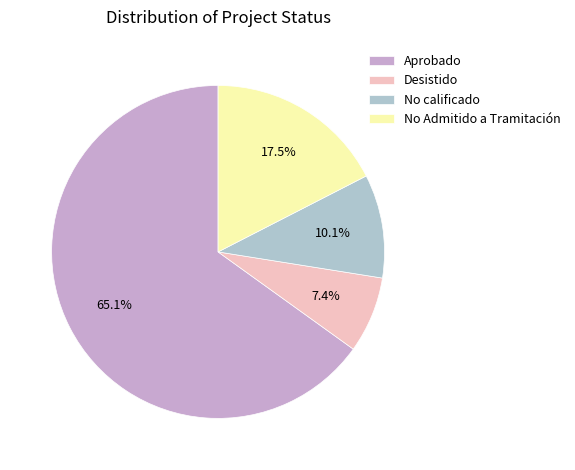

How many segments does this pie chart have?

4